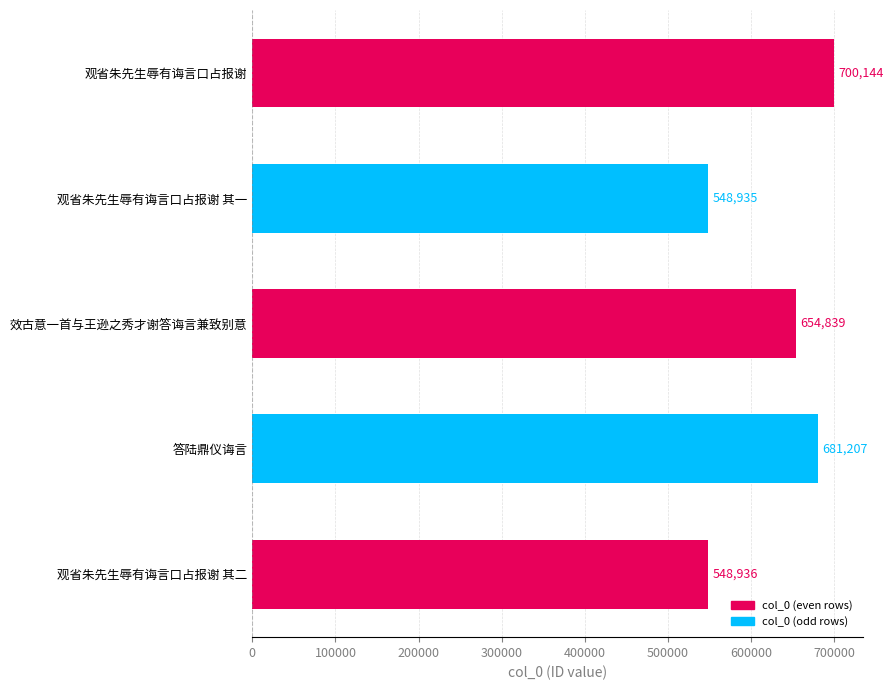

Approximately how many times larger is the value at 效古意一首与王逊之秀才谢答诲言兼致别意 compared to 观省朱先生辱有诲言口占报谢 其二?

1.2